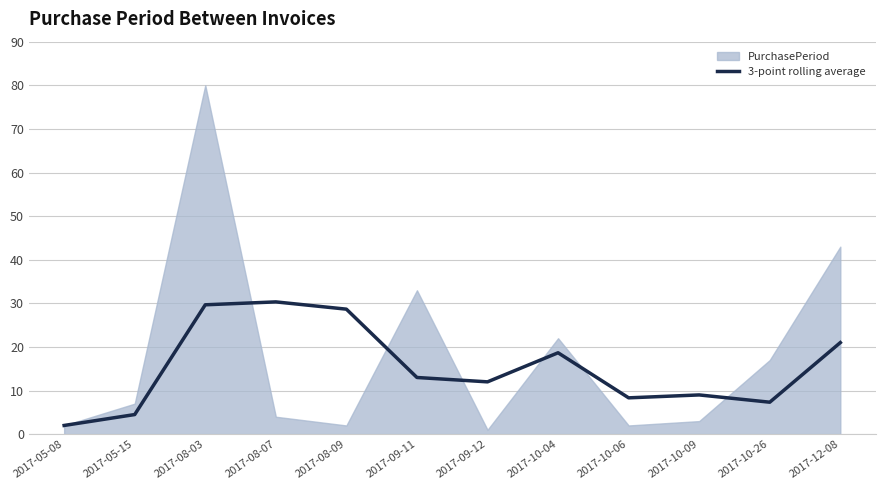

What position from the right is 2017-08-07?

9